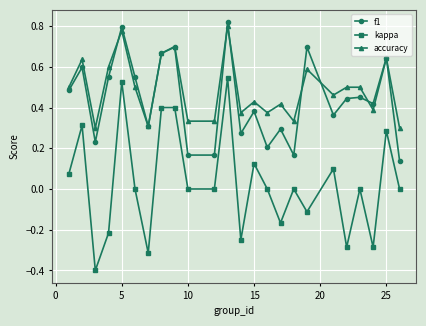

True or false: kappa has more than 2 interior local peaks.

True